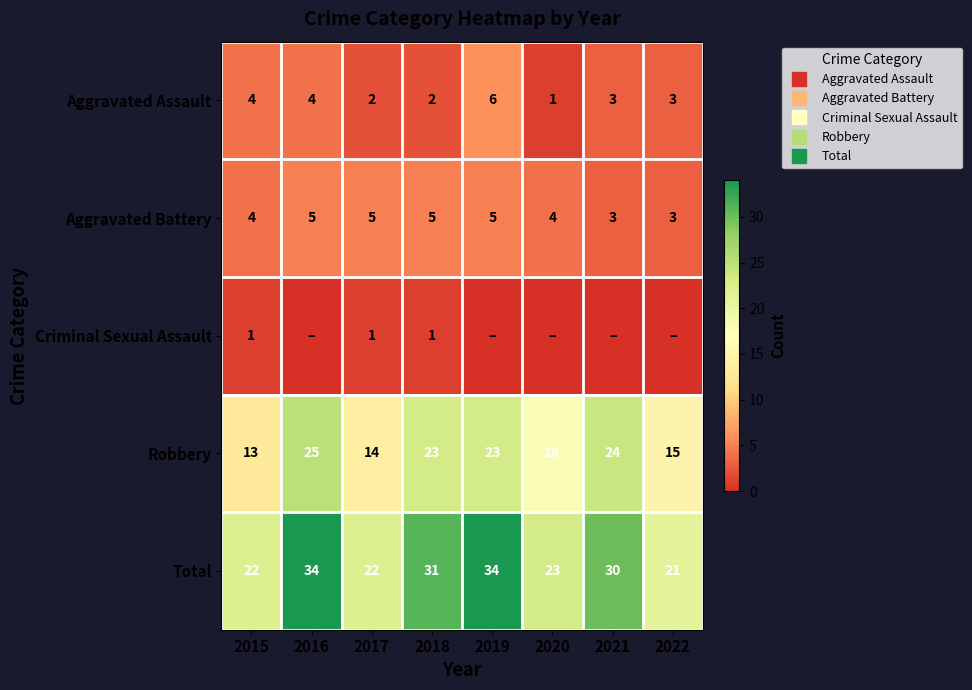

What is the spread (max minus min) of values at 2018?

30